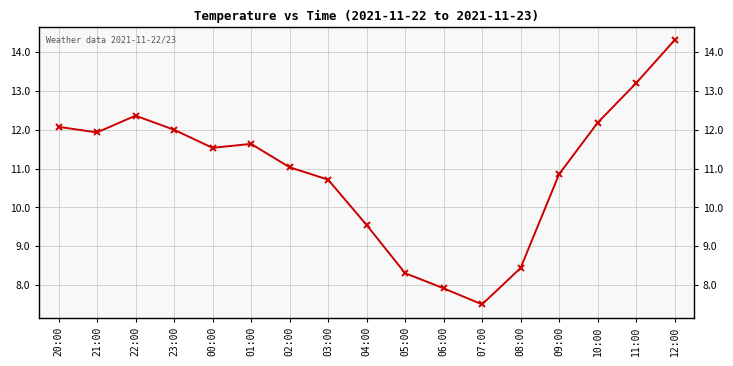

List the labels in order of value, smallest first.

07:00, 06:00, 05:00, 08:00, 04:00, 03:00, 09:00, 02:00, 00:00, 01:00, 21:00, 23:00, 20:00, 10:00, 22:00, 11:00, 12:00